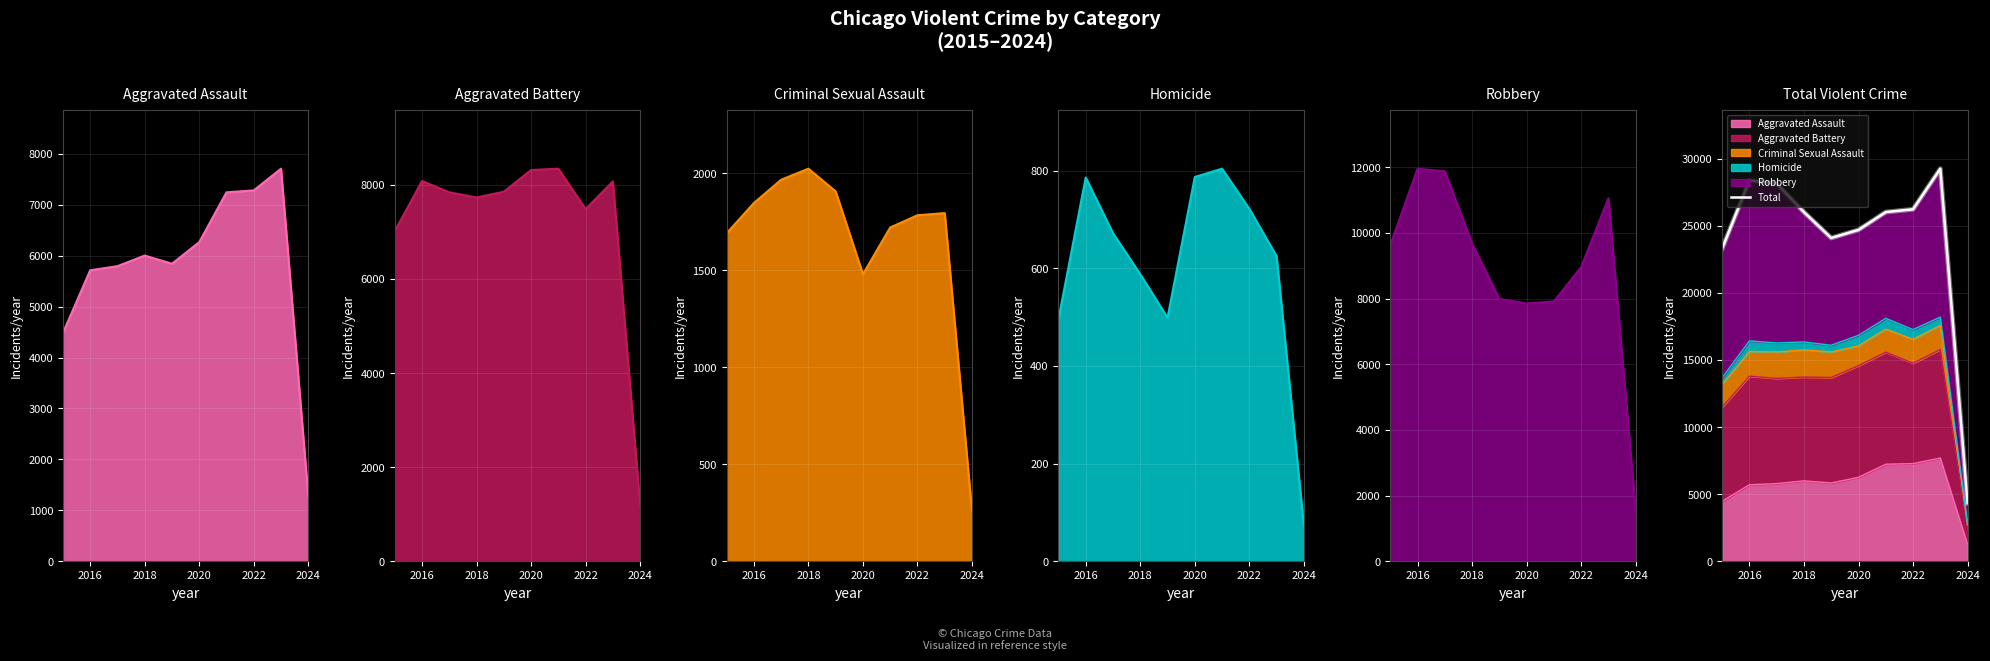

How many data points does each series have?

10